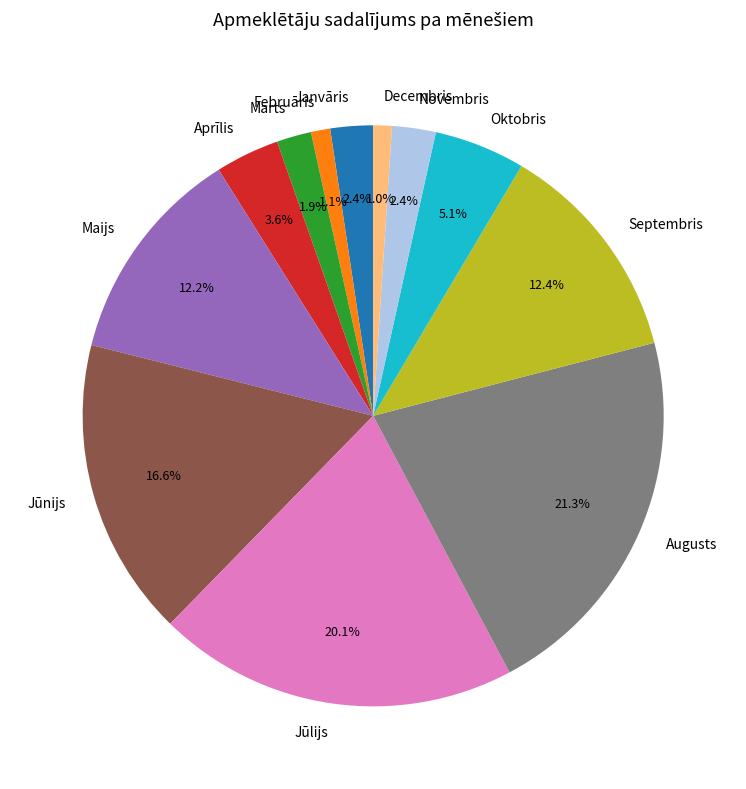

To the nearest percent, what percentage of the pie is Jūnijs?

17%